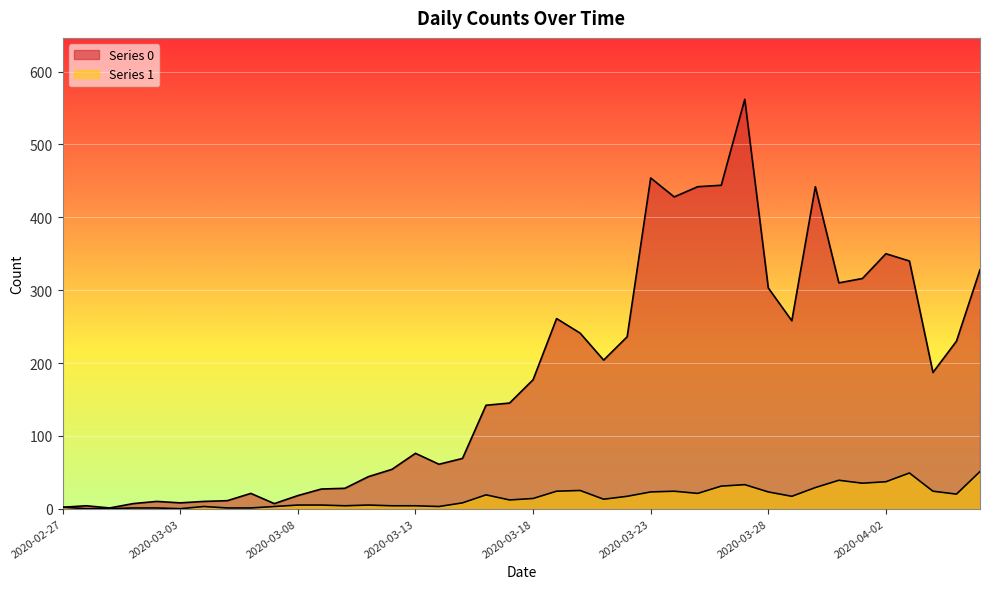

How many data points in Series 0 are less than 177?

20